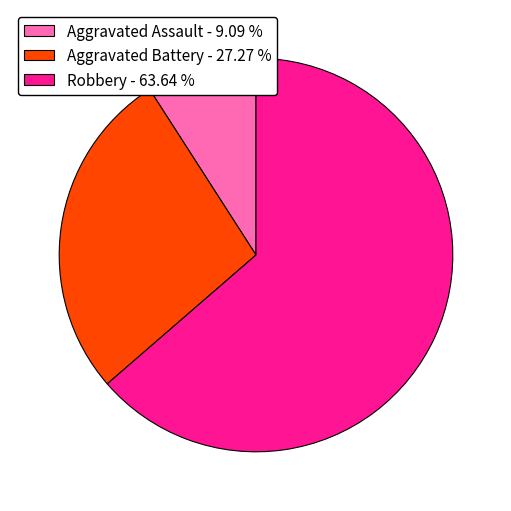

The Aggravated Assault slice represents 18% of the pie. True or false?

False